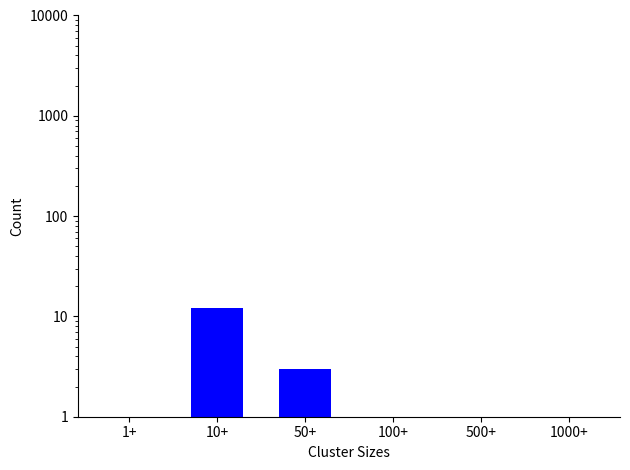

Reading right to left, transcribe all the data shown in this chart.

0	0	0	3	12	0